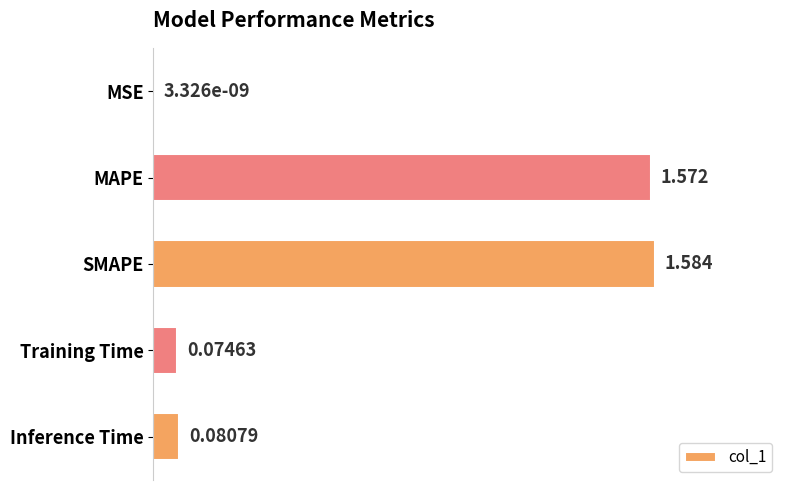

At which category does the chart reach its peak across all series?

SMAPE